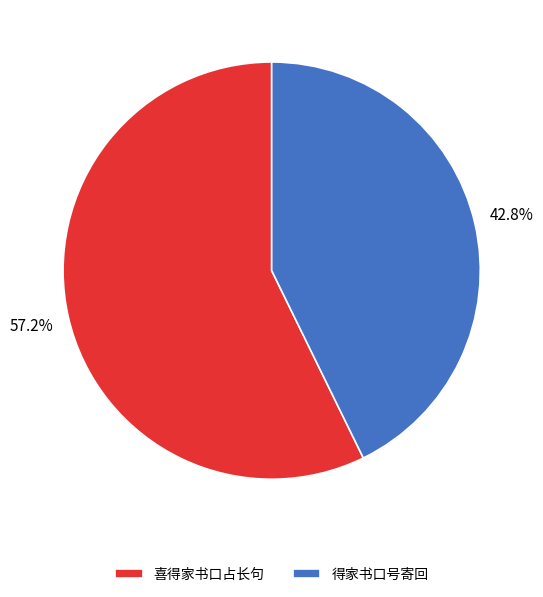

To the nearest percent, what percentage of the pie is 得家书口号寄回?

43%